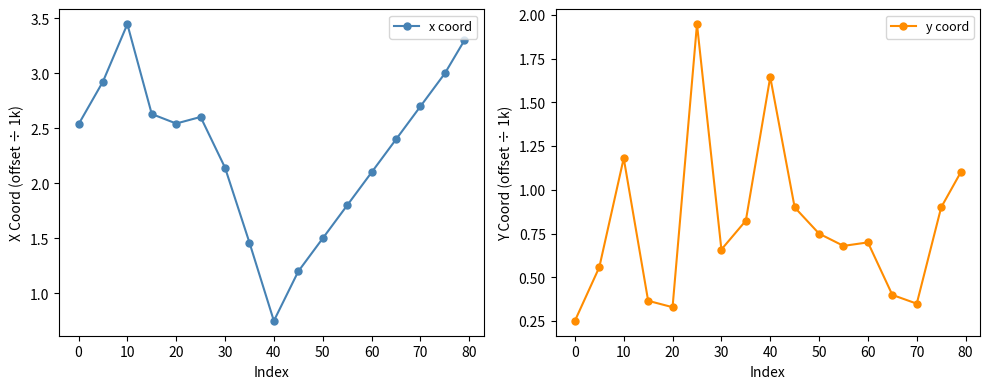

What is the difference between the maximum and second lowest values in the x coord series?

2.2